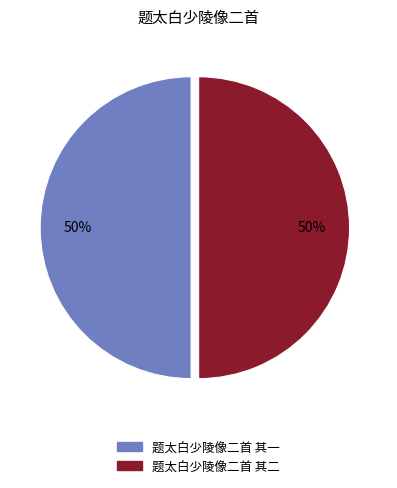

The 题太白少陵像二首 其一 slice represents 40% of the pie. True or false?

False